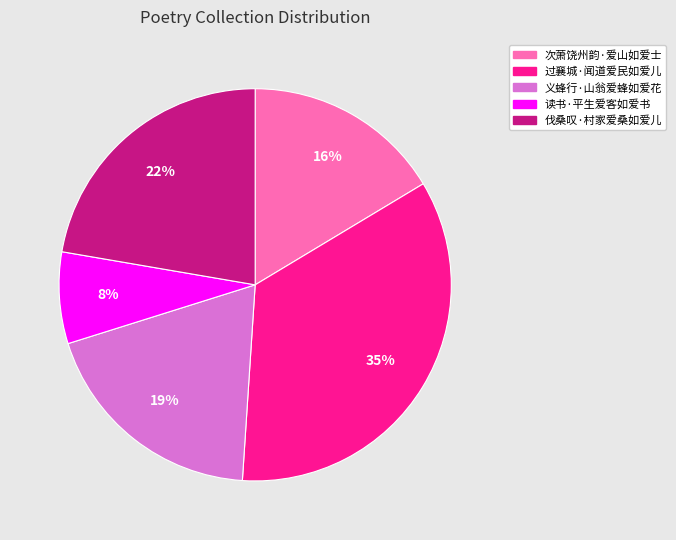

Is there a majority slice in this chart?

No